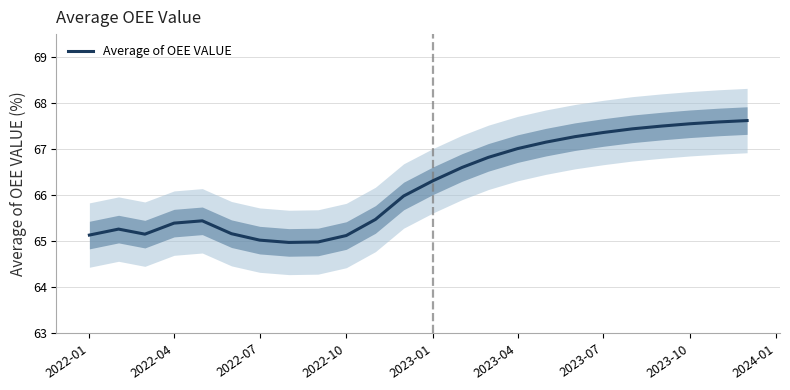

How many interior local peaks (higher than both neighbors) does the data have?

2